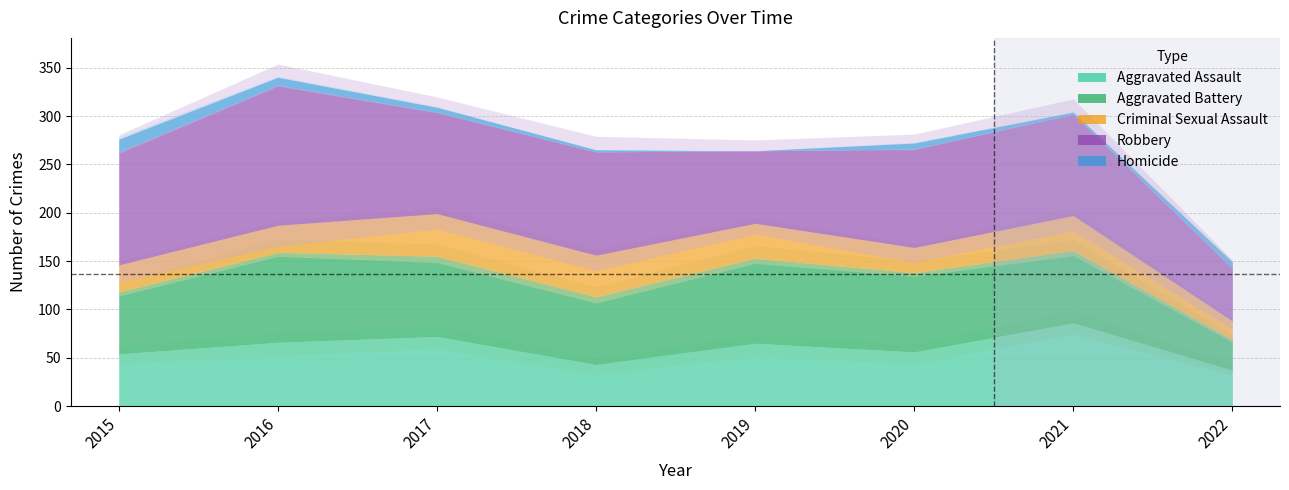

How many values in the Aggravated Battery series are below 82?

4